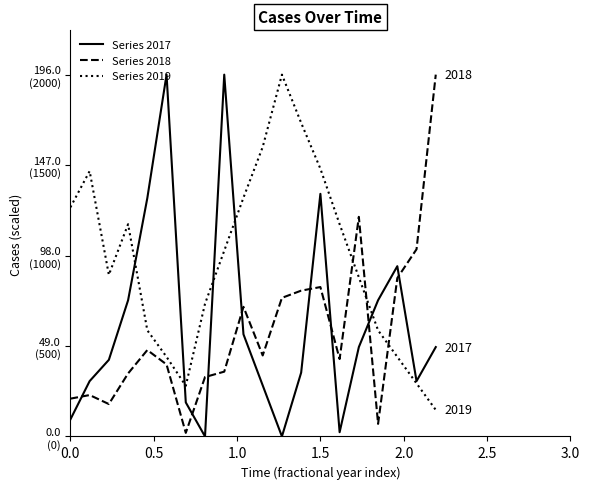

What is the value of the Series 2019 point at the 19th from the left?

28.7